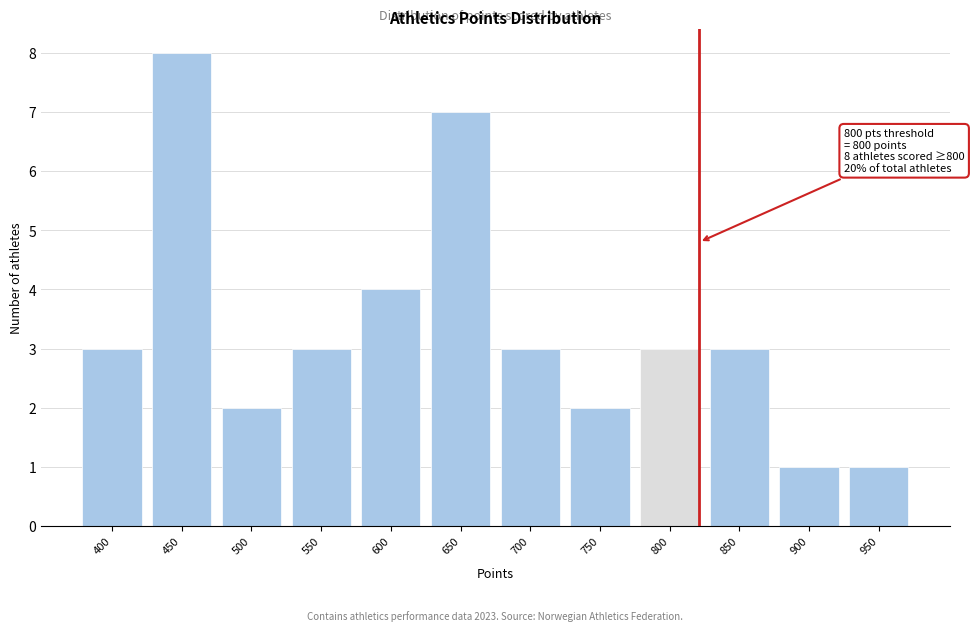

Reading left to right, list all the values displayed in this chart.

3	8	2	3	4	7	3	2	3	3	1	1